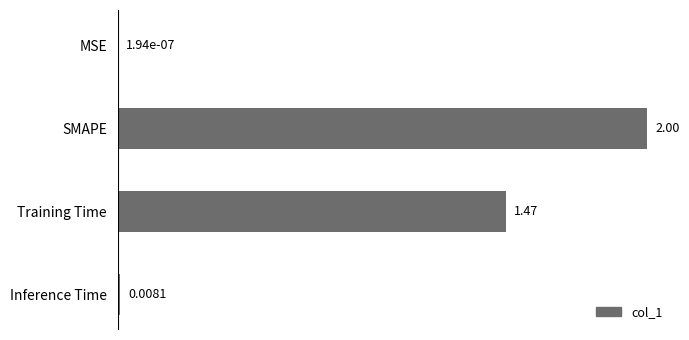

Where is the data nearest to the value 1?

Training Time